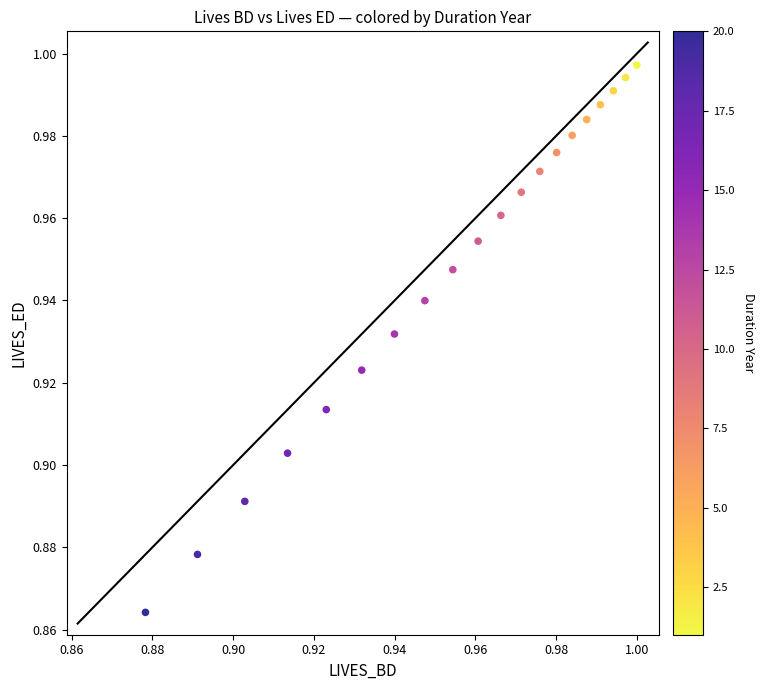

How many points are shown in the scatter plot?

20